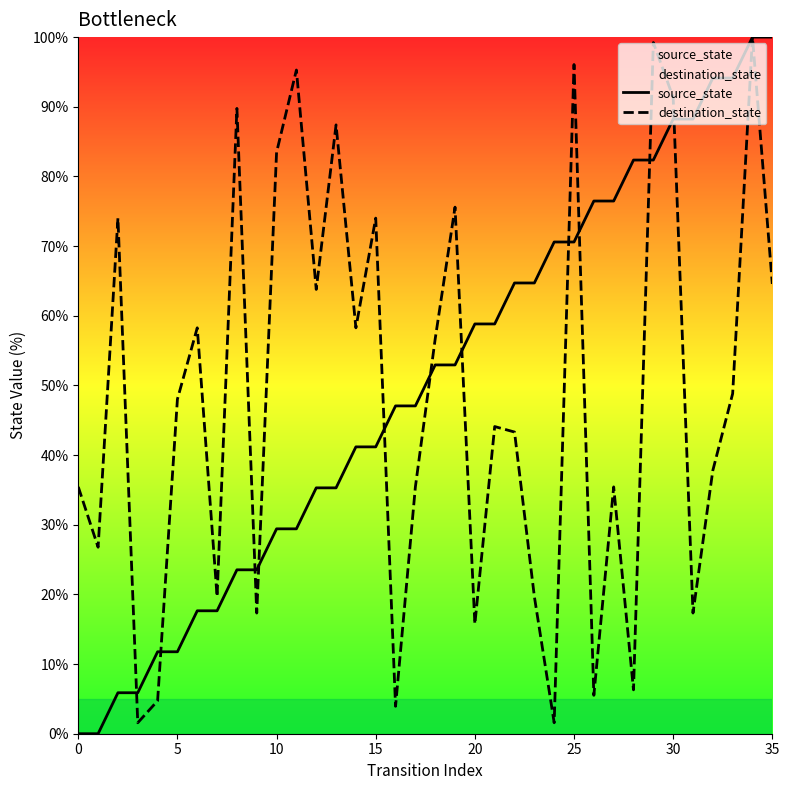

What is the value of the destination_state point at the 15th from the left?

58.3